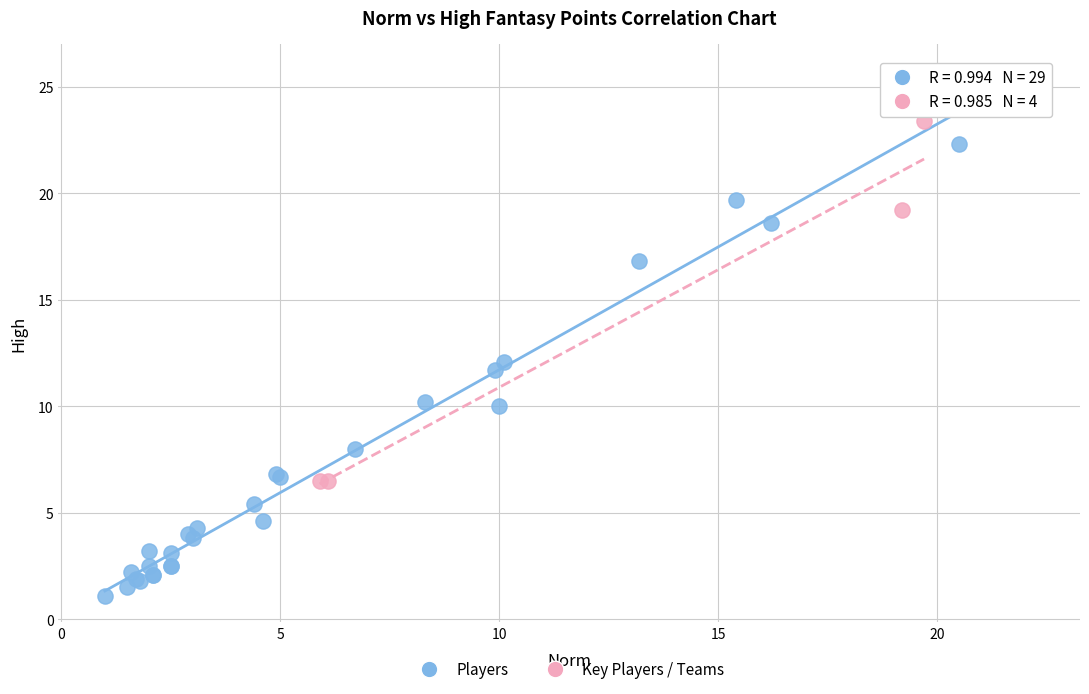

Which series reaches the minimum Y coordinate?

Players